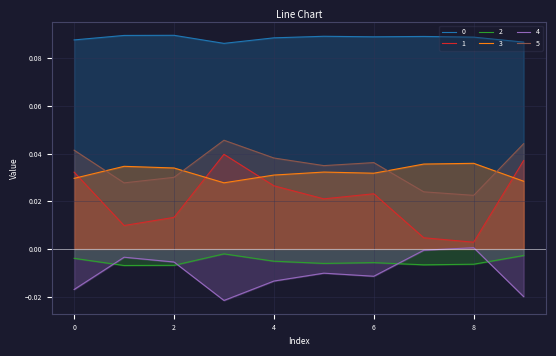

At 6, list the series in order from largest to smallest.

0, 5, 3, 1, 2, 4